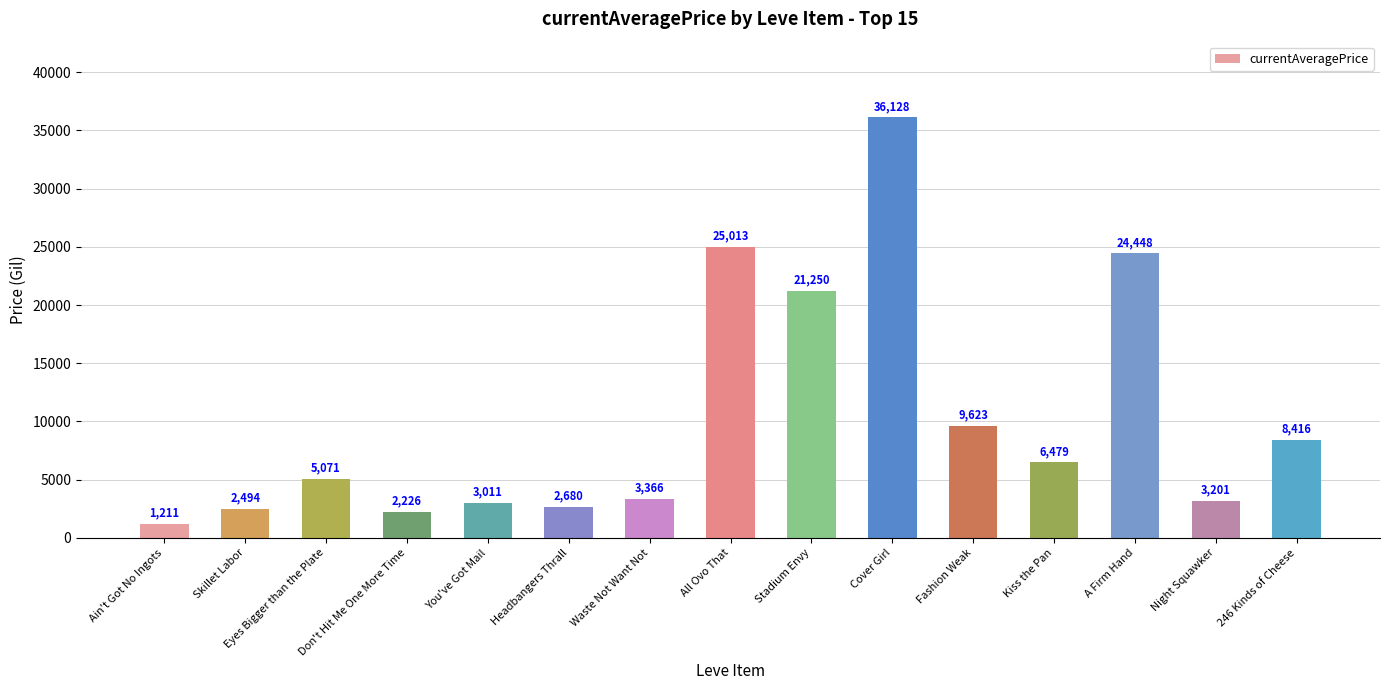

How many categories are shown in the chart?

15